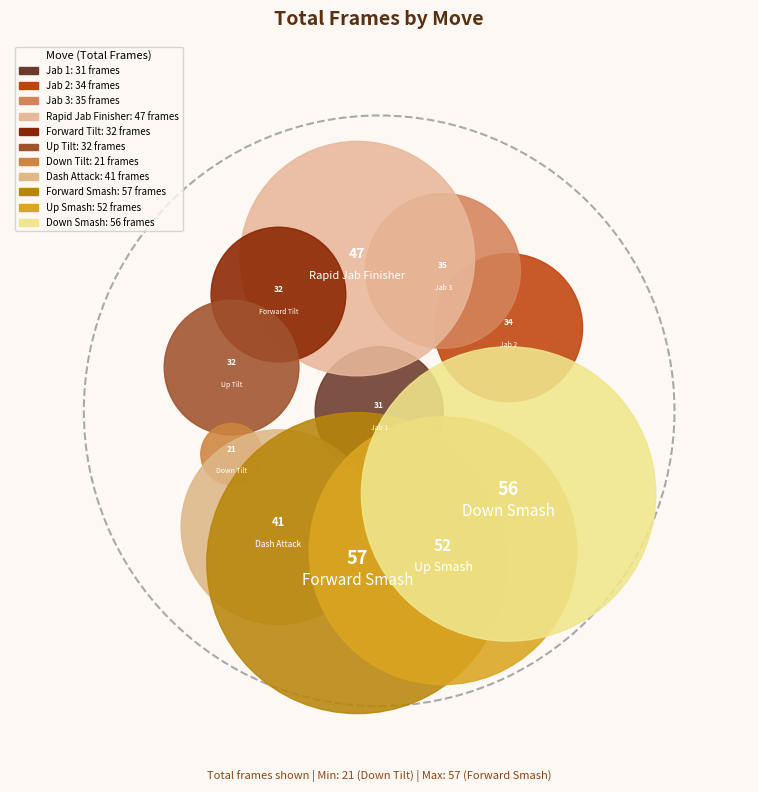

Is the sum of Forward Tilt and Dash Attack greater than half?

No